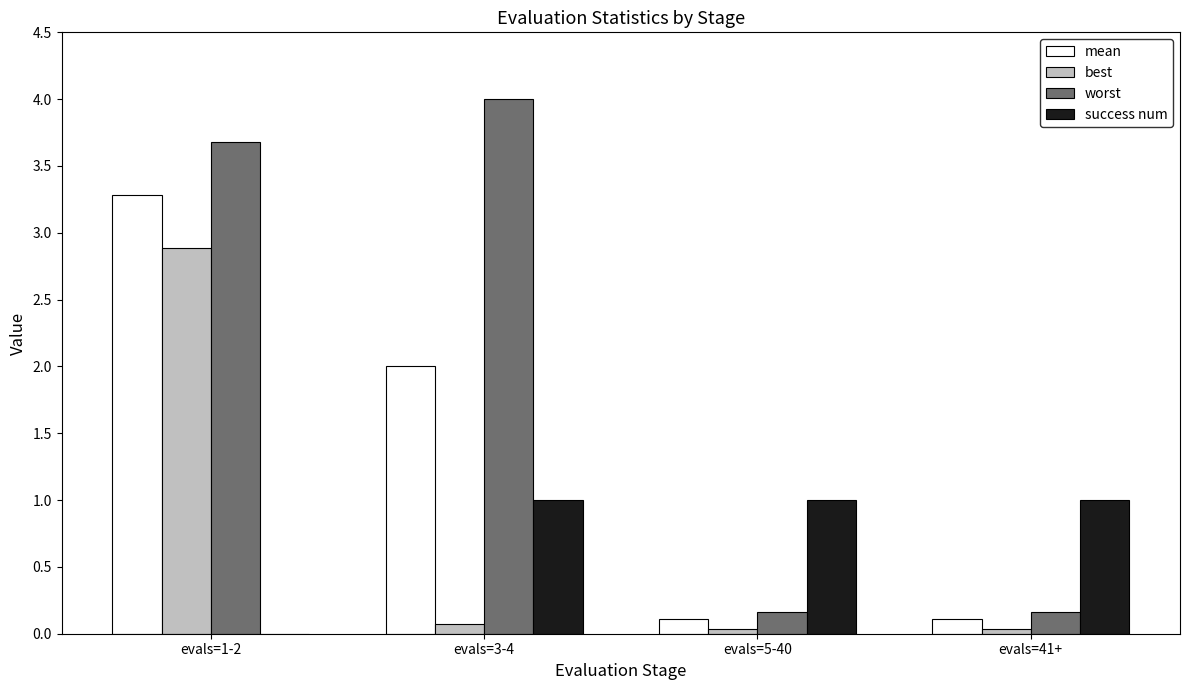

Are the bars grouped side by side (vs. stacked)?

Yes